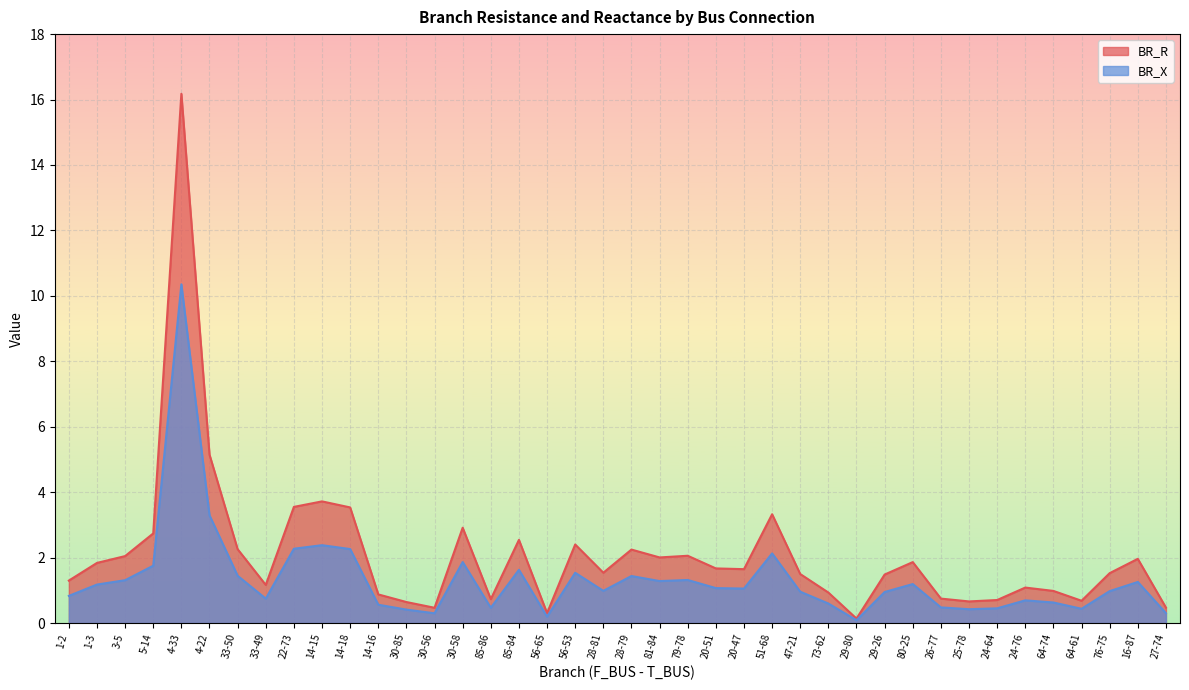

Is the value of BR_R at 27-74 greater than the value of BR_X at 85-84?

No